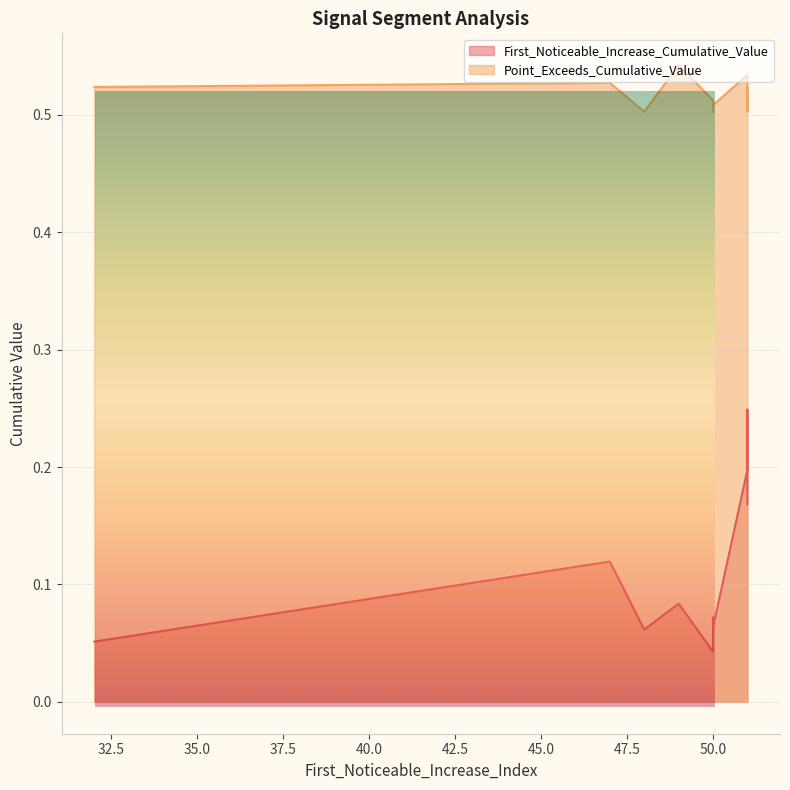

List the series in order of their peak value, highest first.

Point_Exceeds_Cumulative_Value, First_Noticeable_Increase_Cumulative_Value